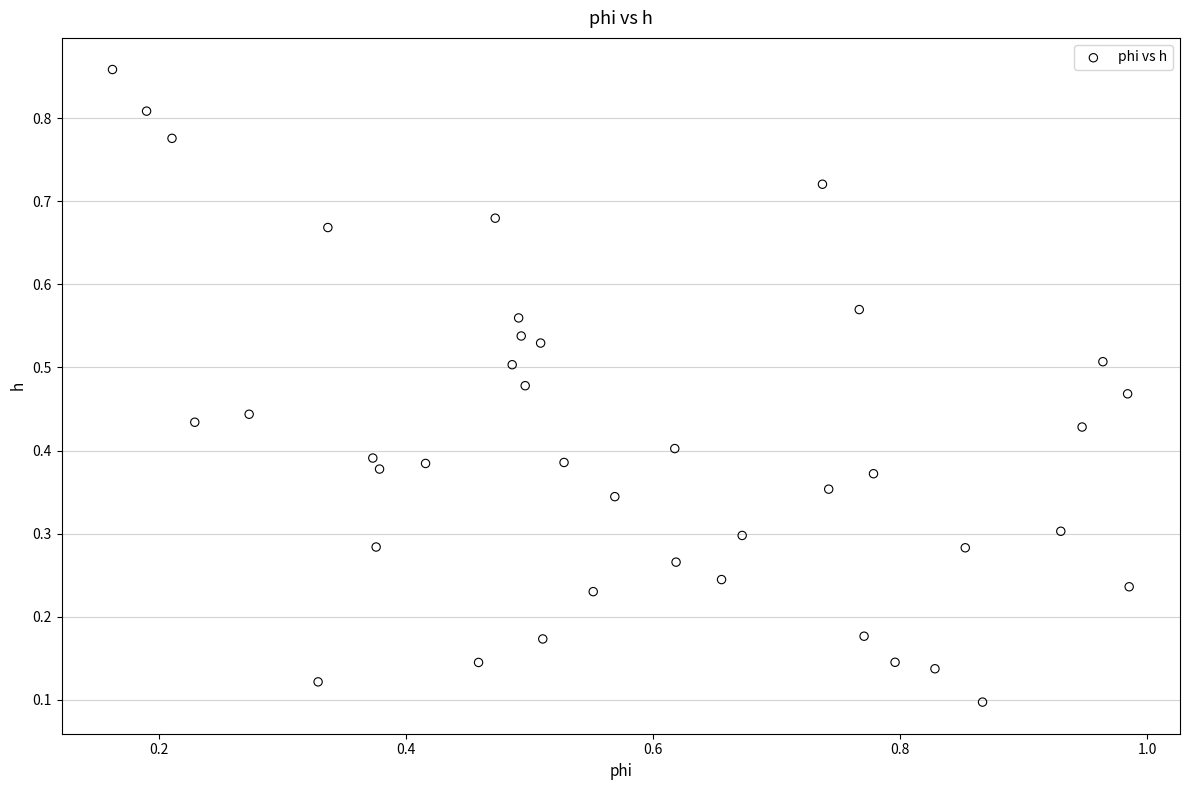

How many data points are displayed?

40